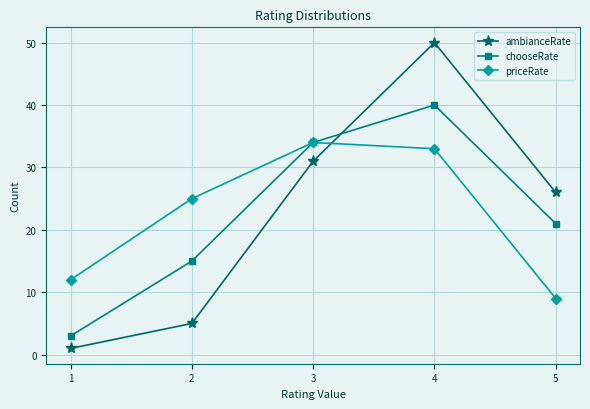

At 4, list the series in order from smallest to largest.

priceRate, chooseRate, ambianceRate